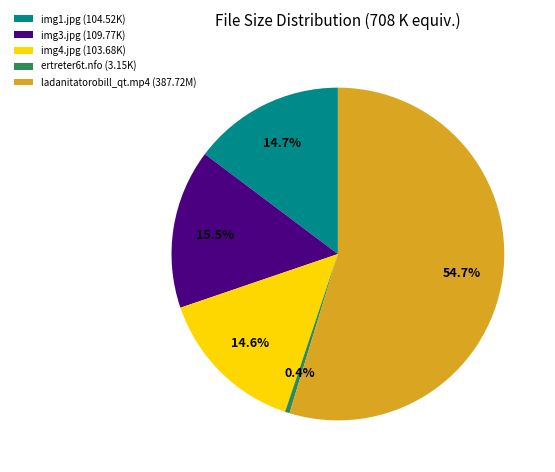

Which category has the smallest portion of the pie?

ertreter6t.nfo (3.15K)